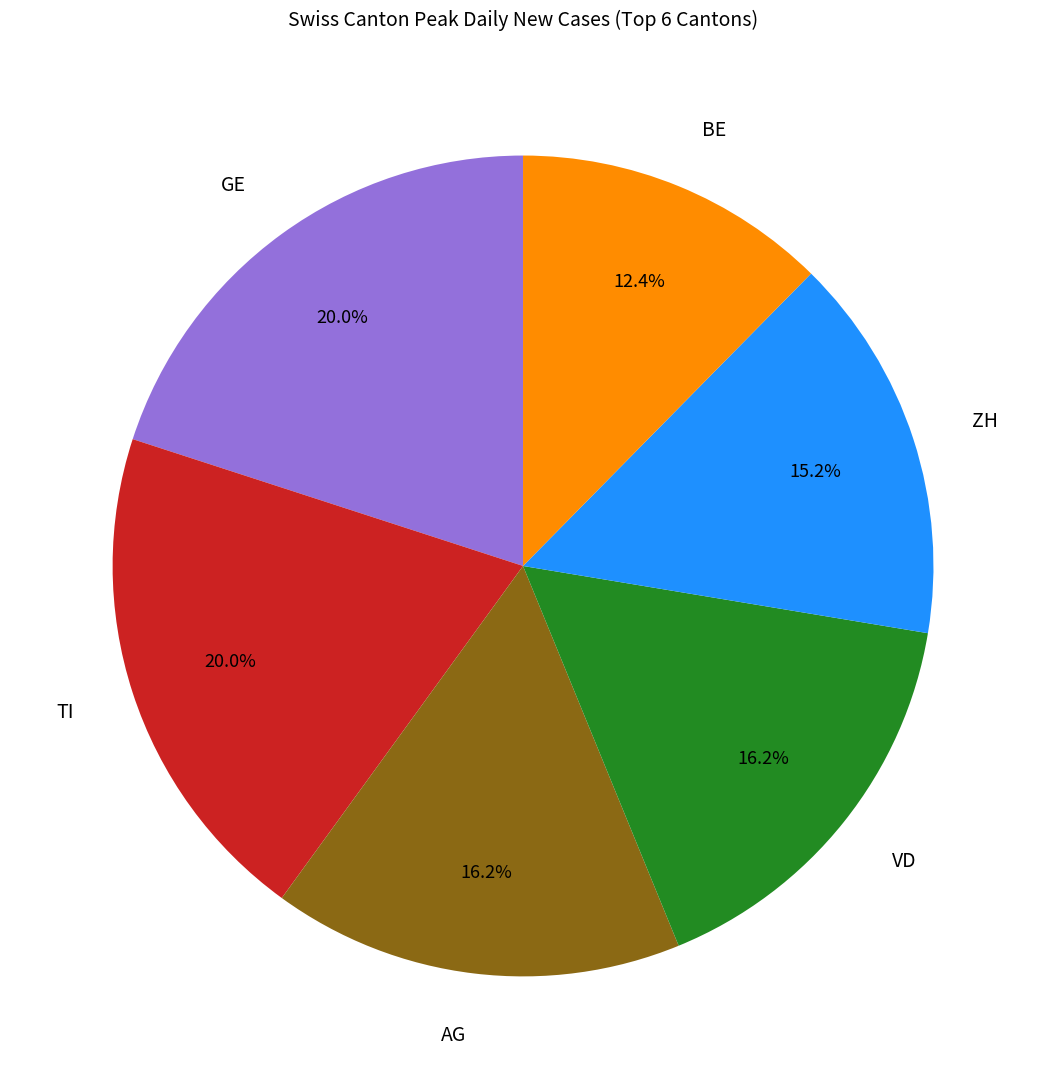

What percentage is the TI slice, to the nearest percent?

20%